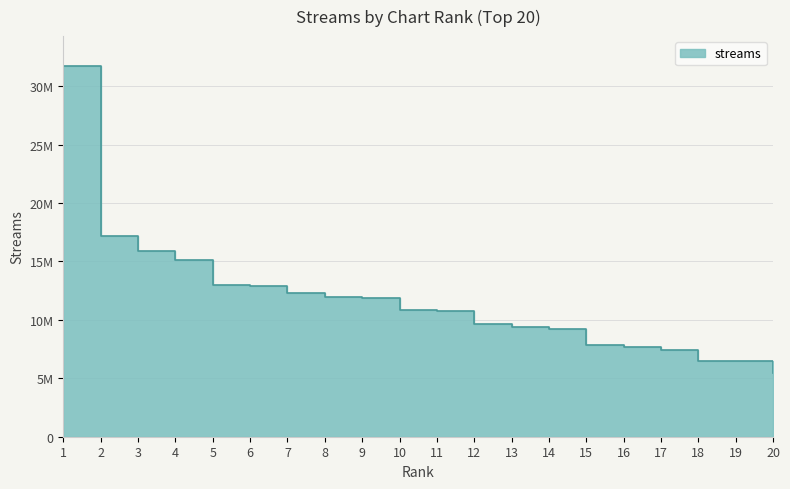

What is the value of the 9th point from the left?

11861745